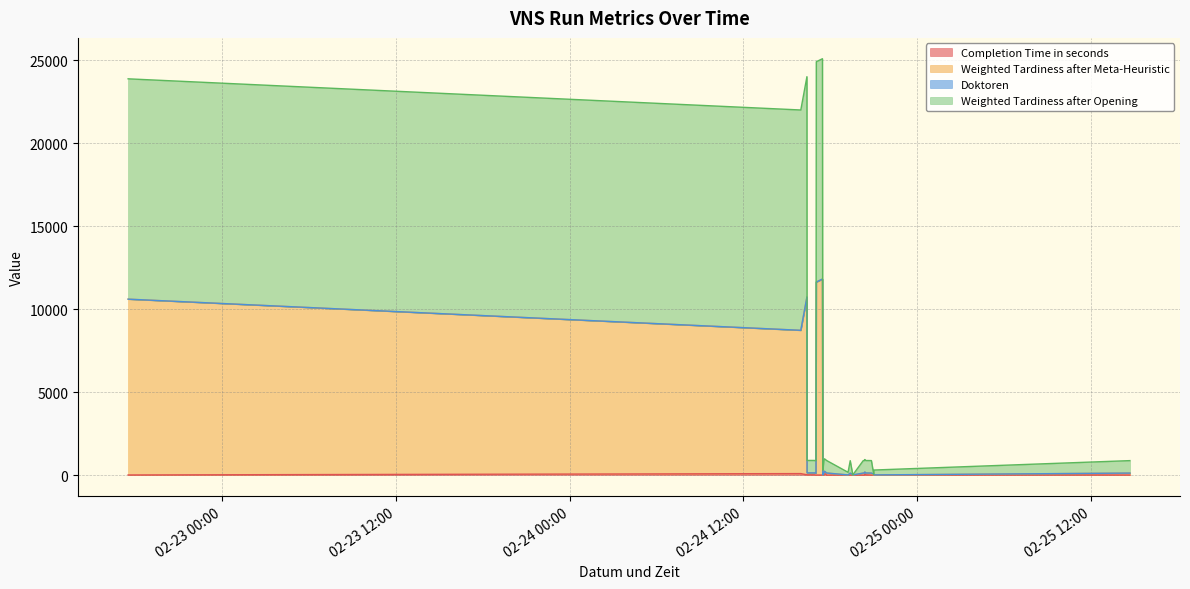

True or false: Weighted Tardiness after Opening and Completion Time in seconds cross at least once.

False